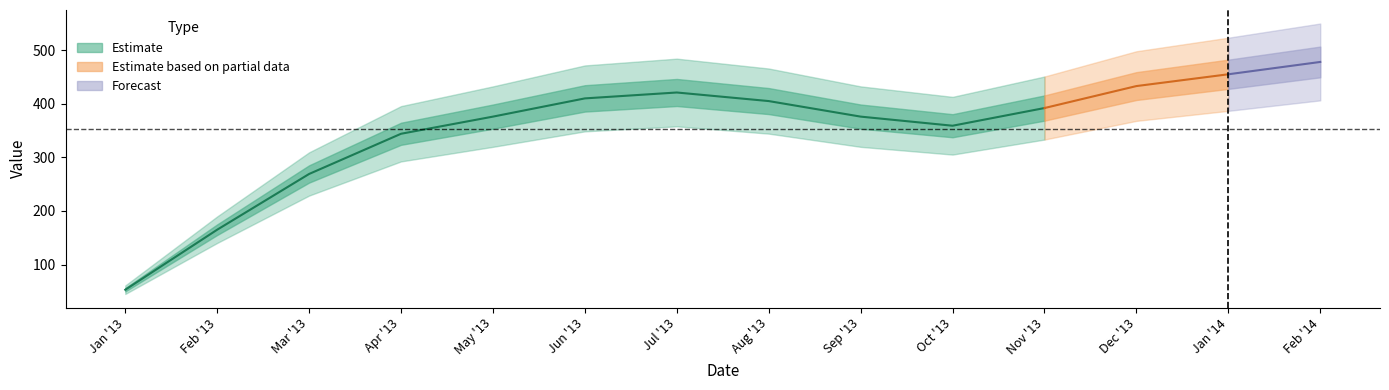

What is the average value?

353